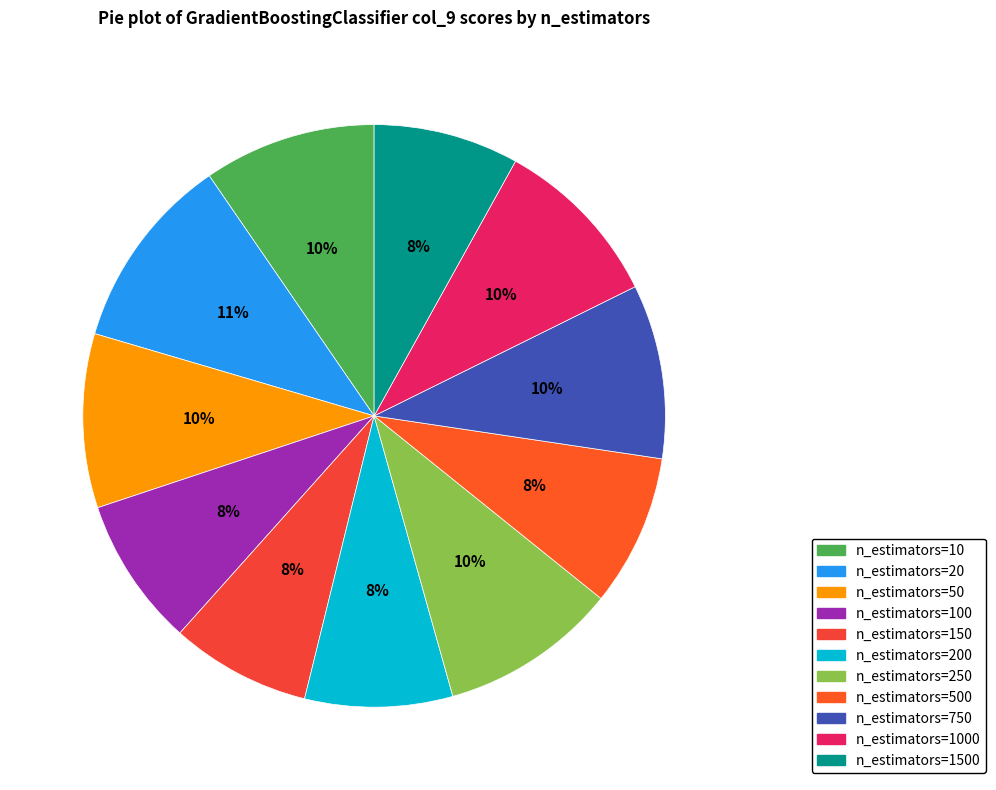

Is it true that n_estimators=250 is 10% of the pie?

True